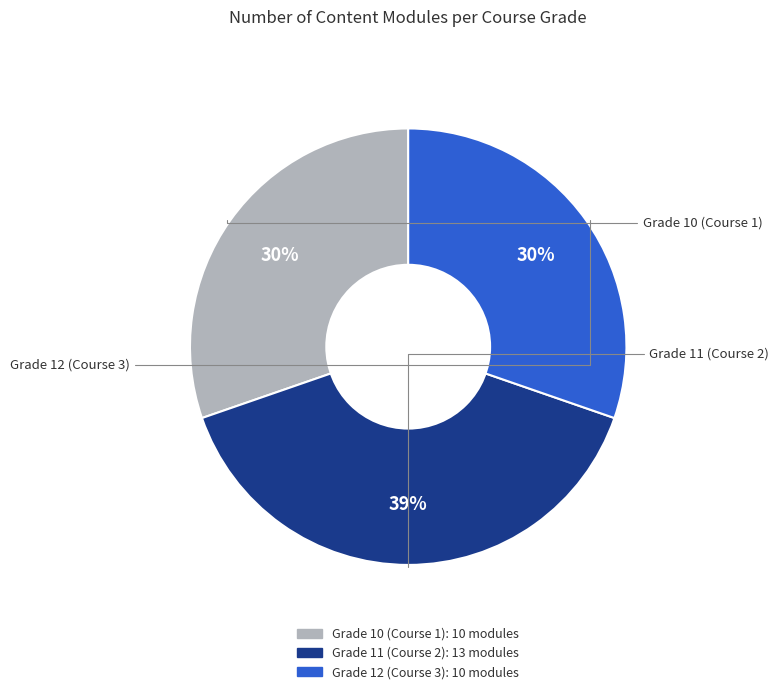

To the nearest percent, what is the difference between the Grade 11 (Course 2) and Grade 12 (Course 3) slice percentages?

9%